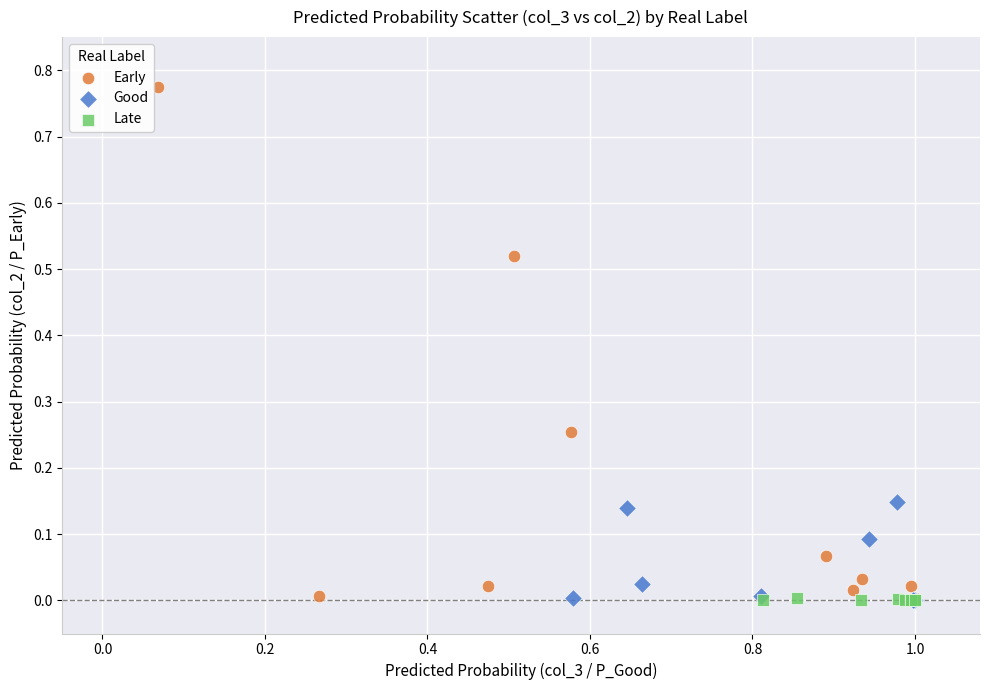

What are all the series names shown in the legend?

Early, Good, Late